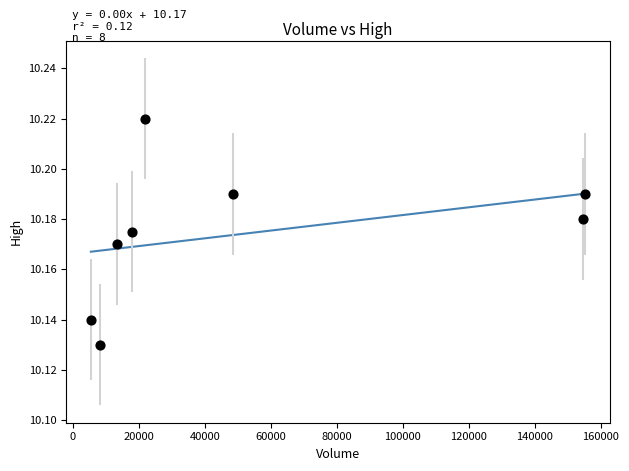

What is the range of X values (max minus min)?

149800.0